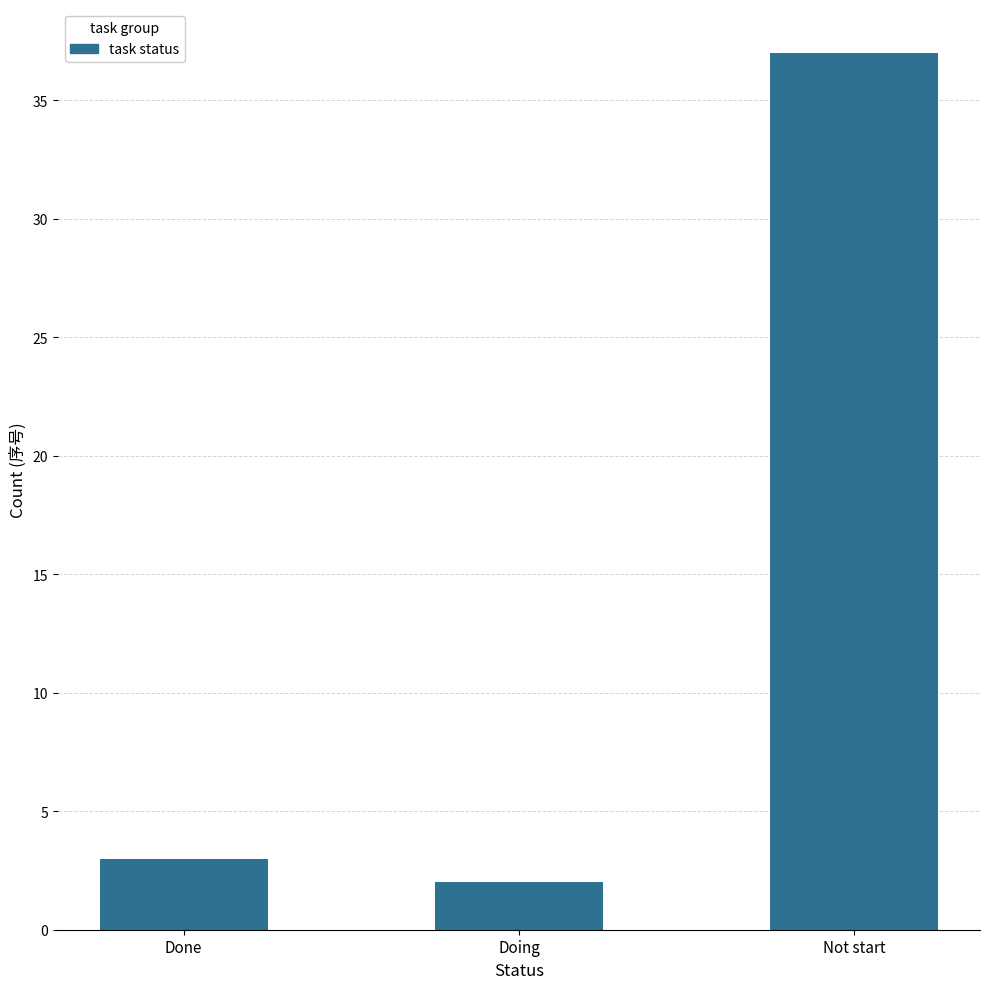

Is it true that the value at Doing is 2?

True